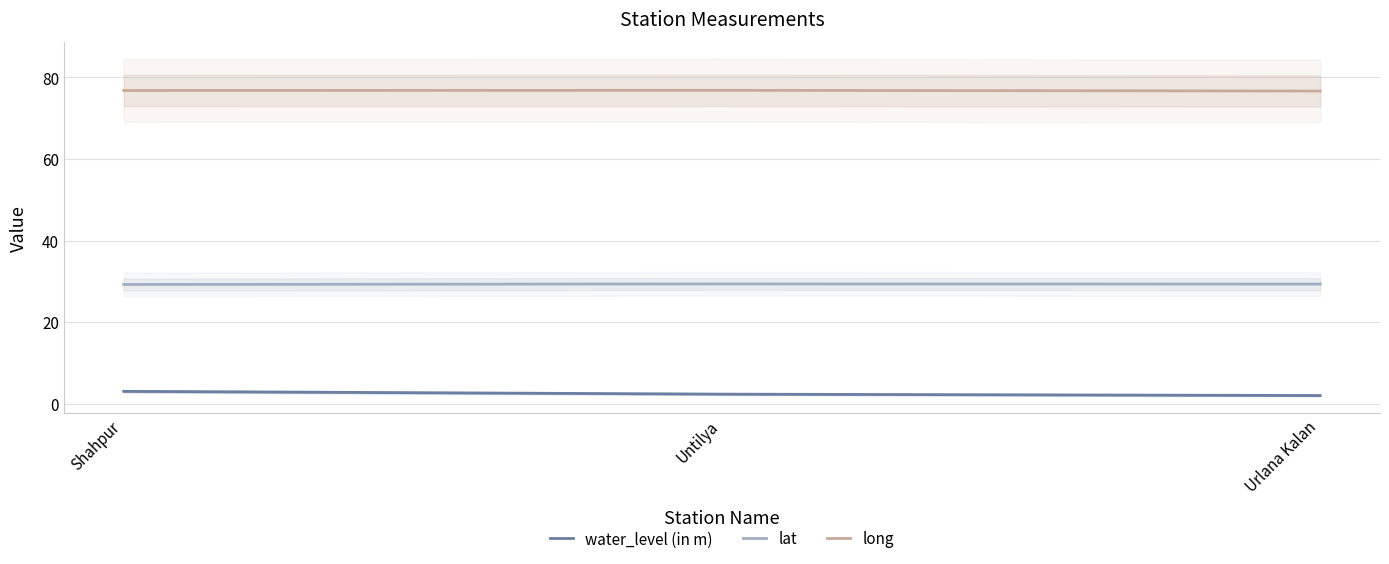

What is the difference between the maximum and minimum values in the lat series?

0.1